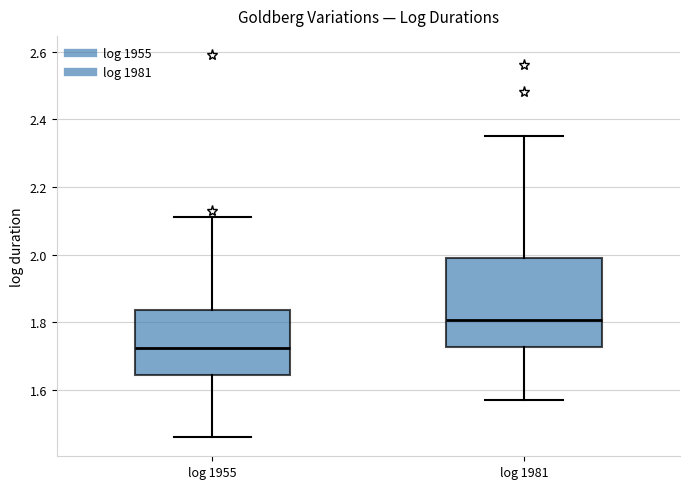

Reading left to right, transcribe this box plot: for each box, give where its median line is, the range the box spans, and where its two whiskers end, as read against the y-axis. The values are not printed on the chart, so give them approximately, as read against the axis.

log 1955: median 1.72, box 1.64 to 1.84, whiskers 1.46 to 2.12
log 1981: median 1.80, box 1.72 to 2.00, whiskers 1.58 to 2.36